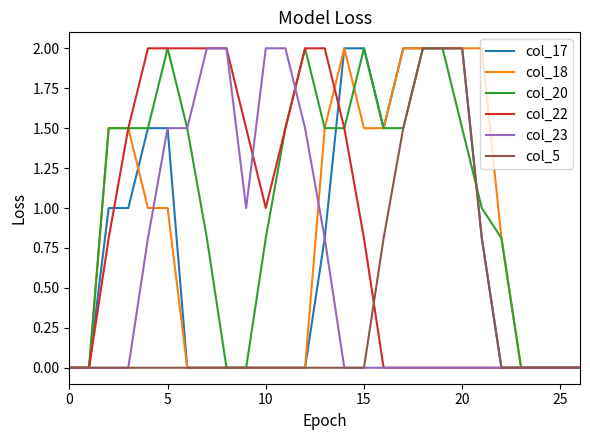

What is the difference between the second highest and minimum values in the col_17 series?

2.0